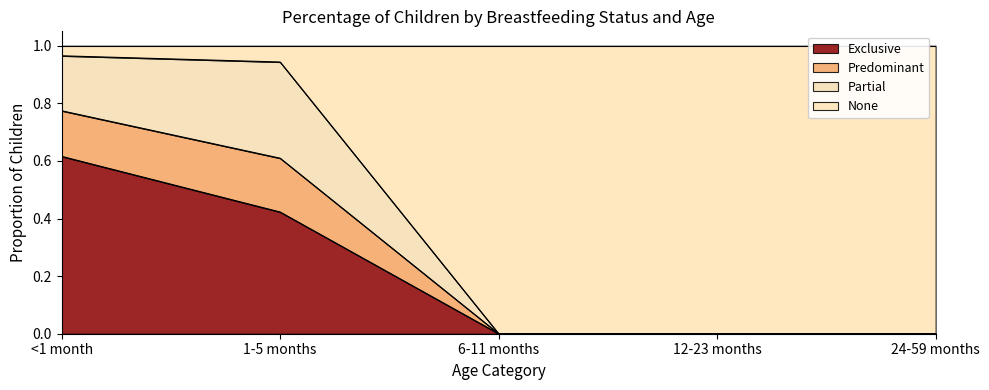

What is the total value across all series at 12-23 months?

1.0